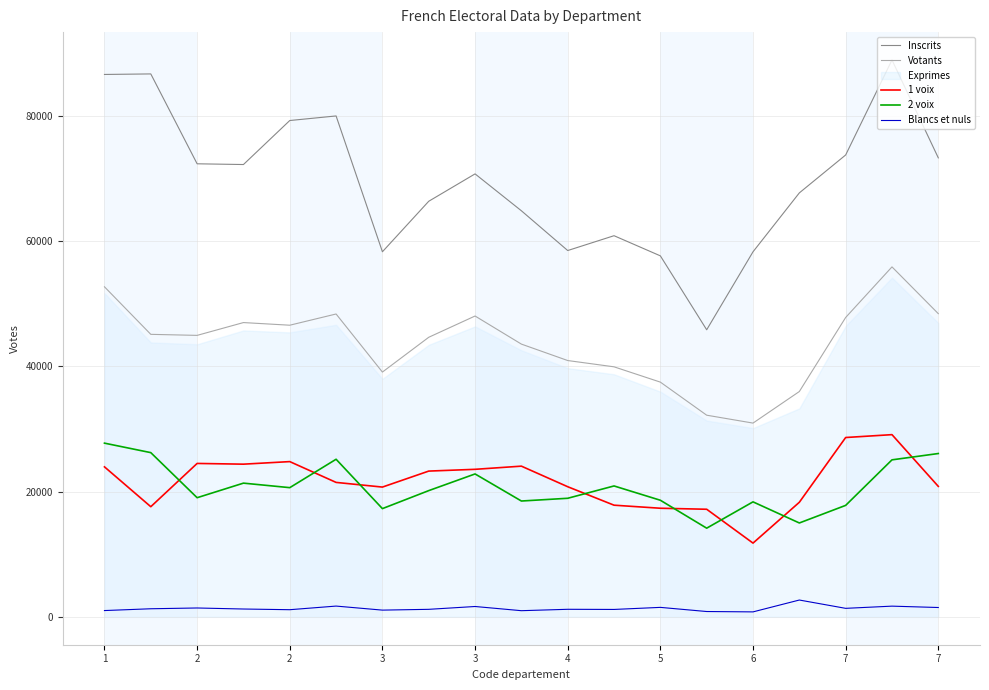

Which series has the largest range (max minus min)?

Inscrits